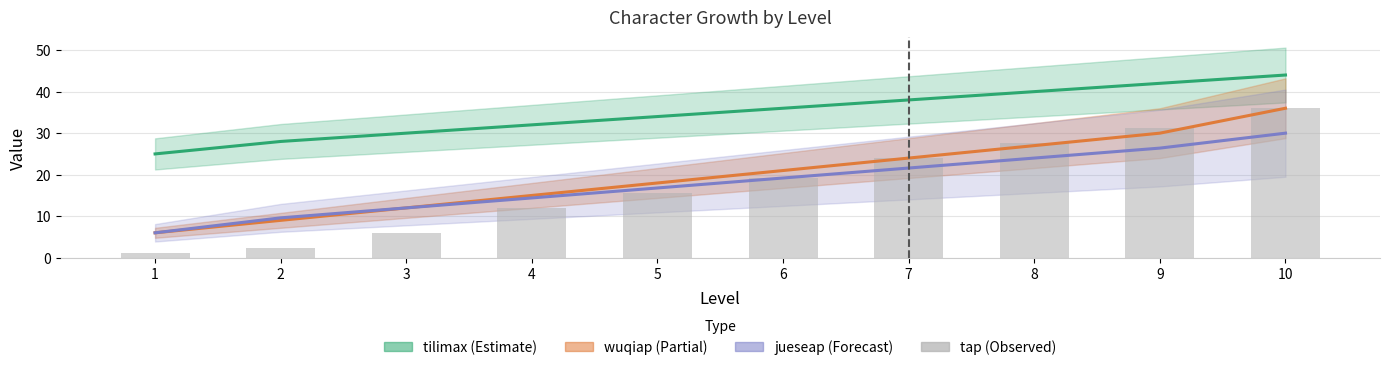

Count the number of values greater than 19.

5